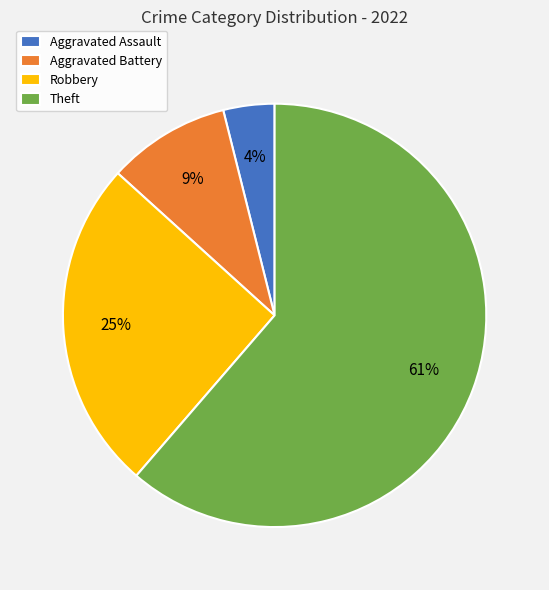

To the nearest percent, what percentage of the pie is Robbery?

25%